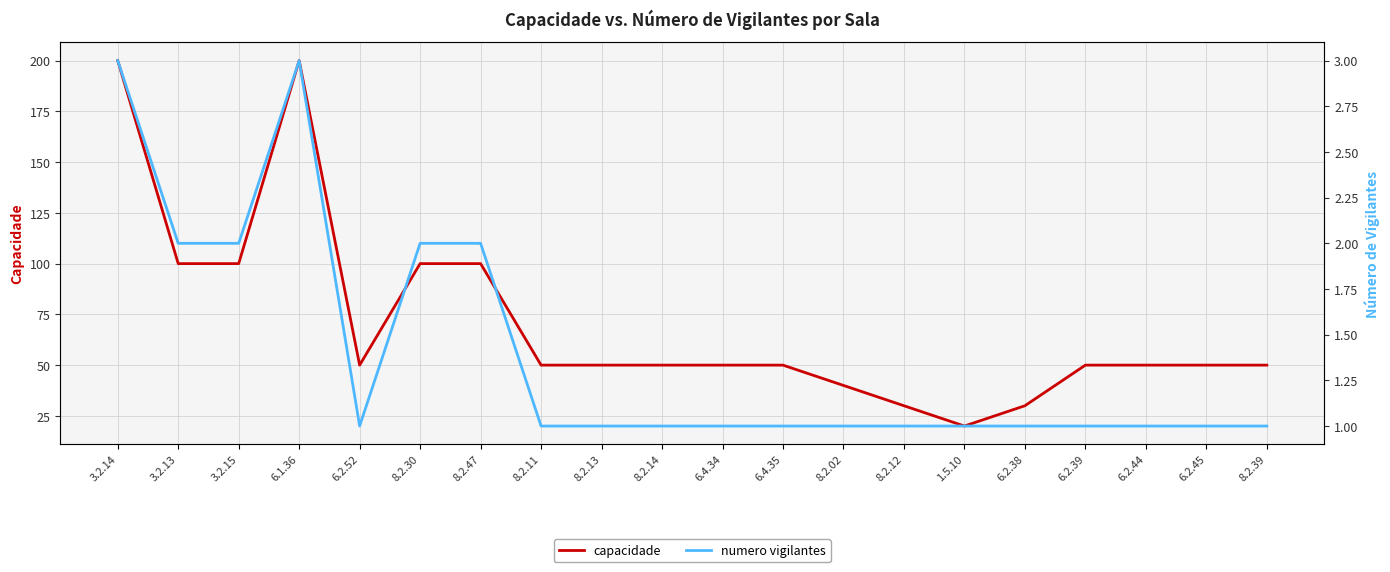

At how many categories does at least one series exceed 118?

2